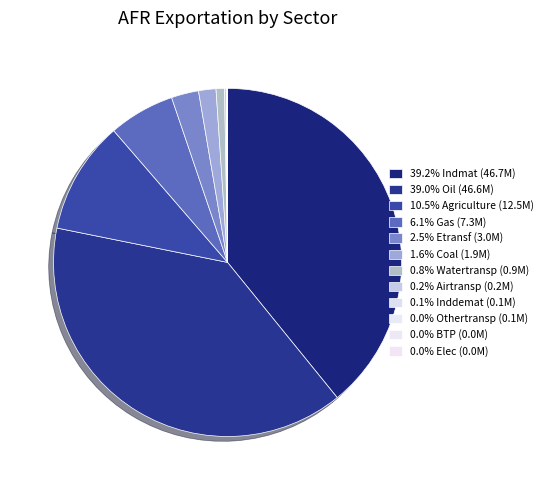

Is there a majority slice in this chart?

No